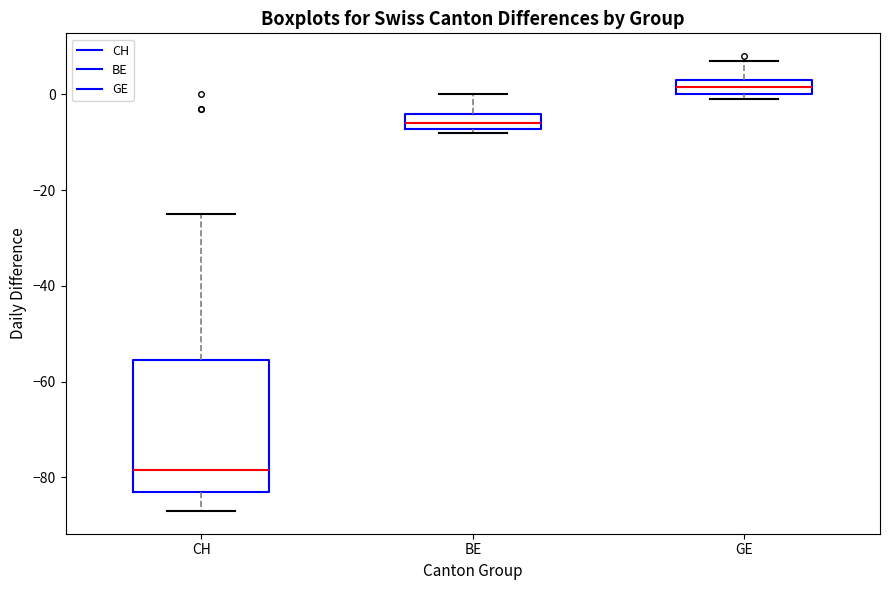

Which box is the tallest, from its lower edge to its upper edge?

CH